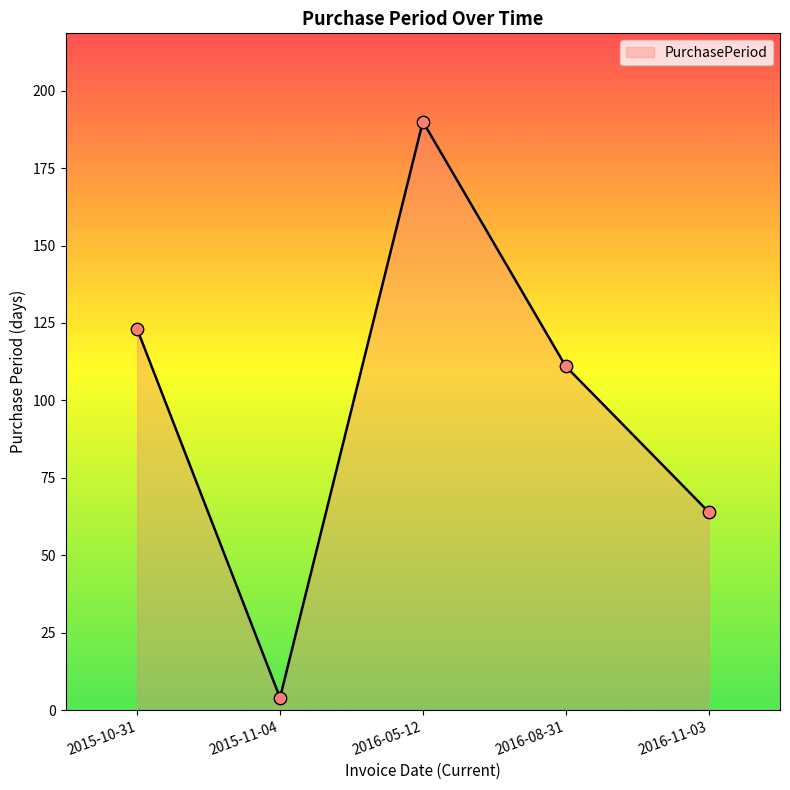

Between 2016-11-03 and 2015-11-04, which is larger?

2016-11-03